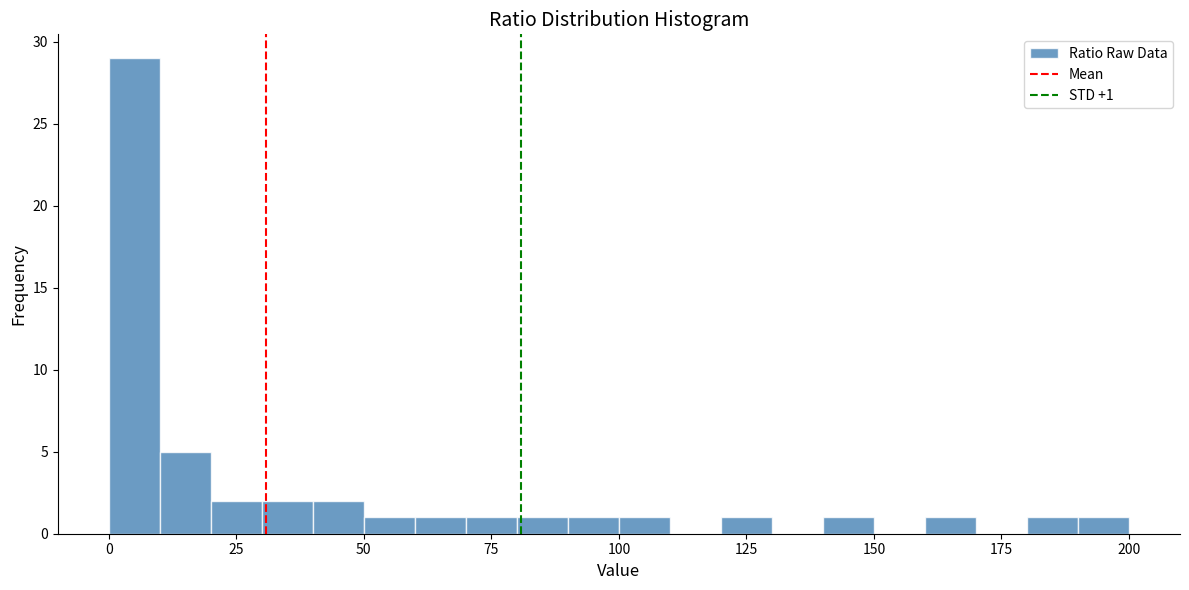

Read against the x-axis, roughly where is the centre of the tallest bar?

5